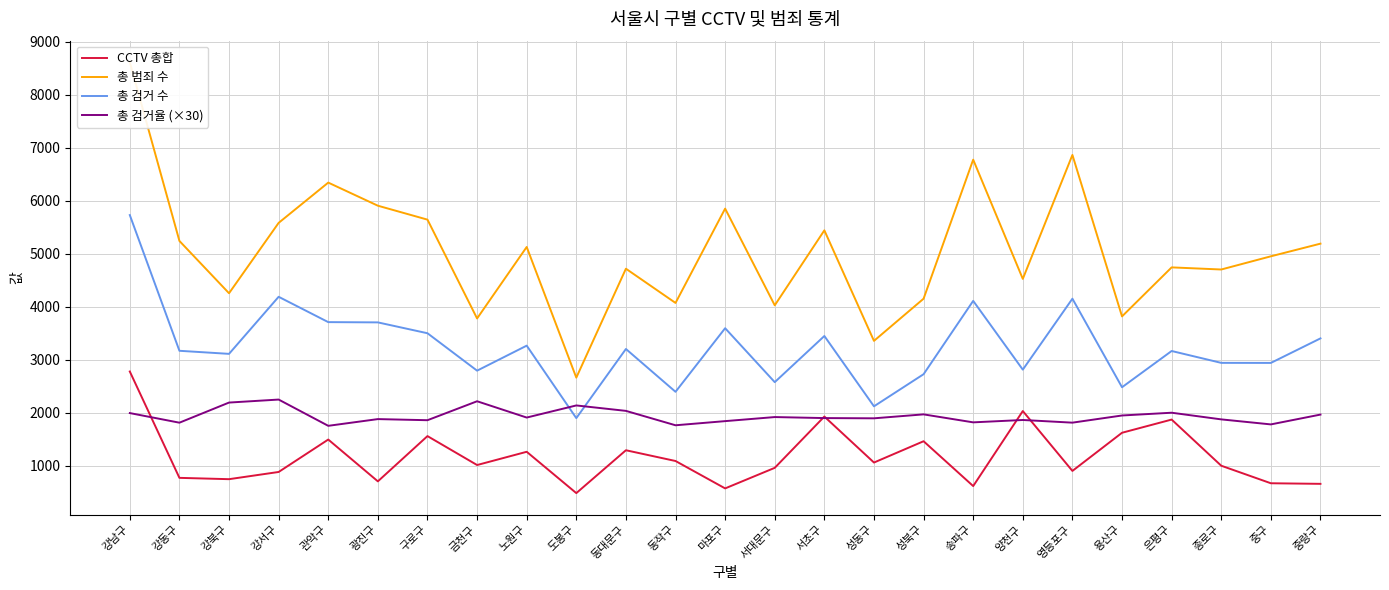

Read the CCTV 총합 value at 금천구.

1015.0